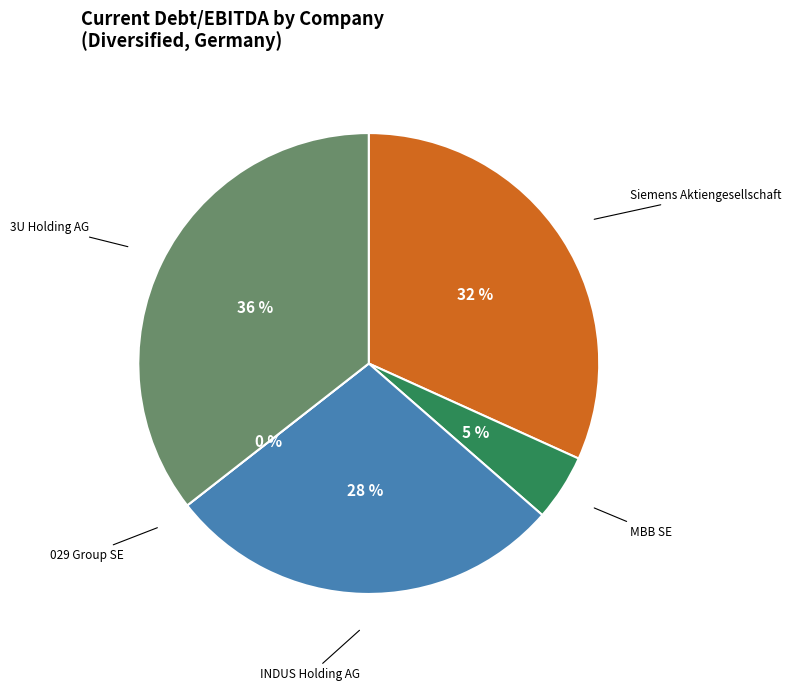

What percentage is NOT represented by 029 Group SE?

100.0%